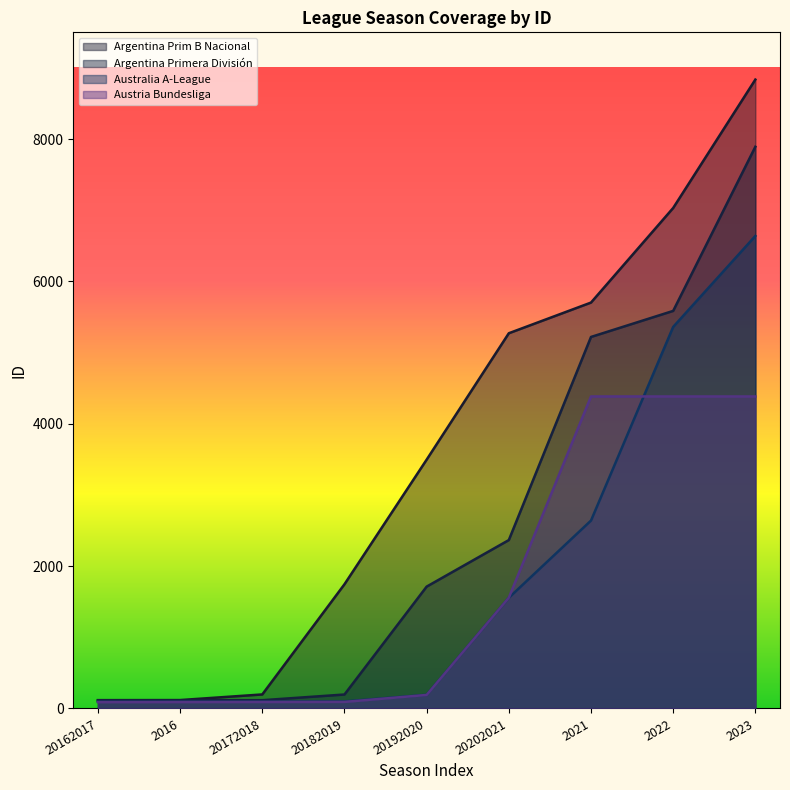

What is the average value of the Austria Bundesliga series?

1696